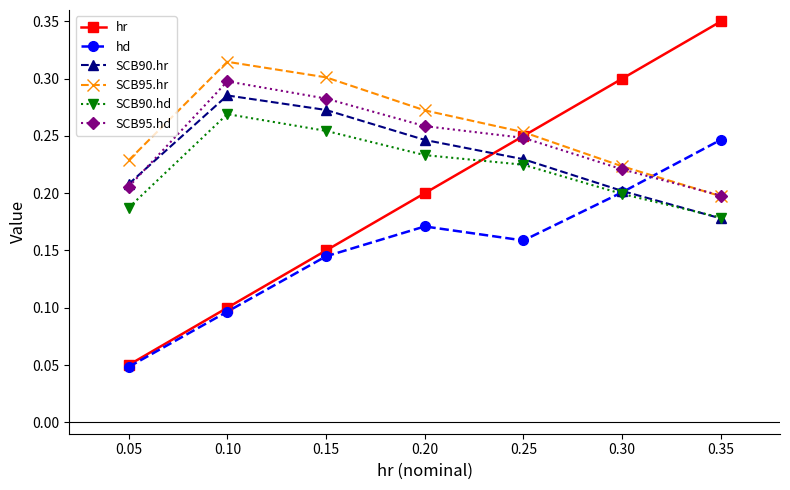

At which label does SCB95.hr reach its peak?

0.10